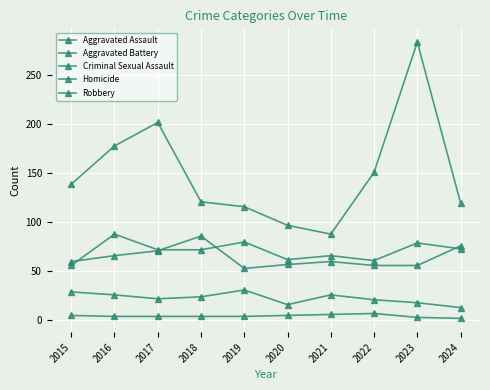

What is the difference between the maximum and minimum values in the Criminal Sexual Assault series?

18